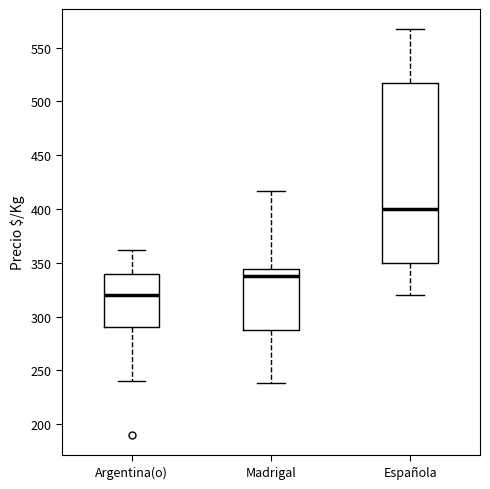

Reading left to right, transcribe this box plot: for each box, give where its median line is, the range the box spans, and where its two whiskers end, as read against the y-axis. The values are not printed on the chart, so give them approximately, as read against the axis.

Argentina(o): median 320, box 290 to 340, whiskers 240 to 360
Madrigal: median 340, box 290 to 345, whiskers 240 to 415
Española: median 400, box 350 to 515, whiskers 320 to 565